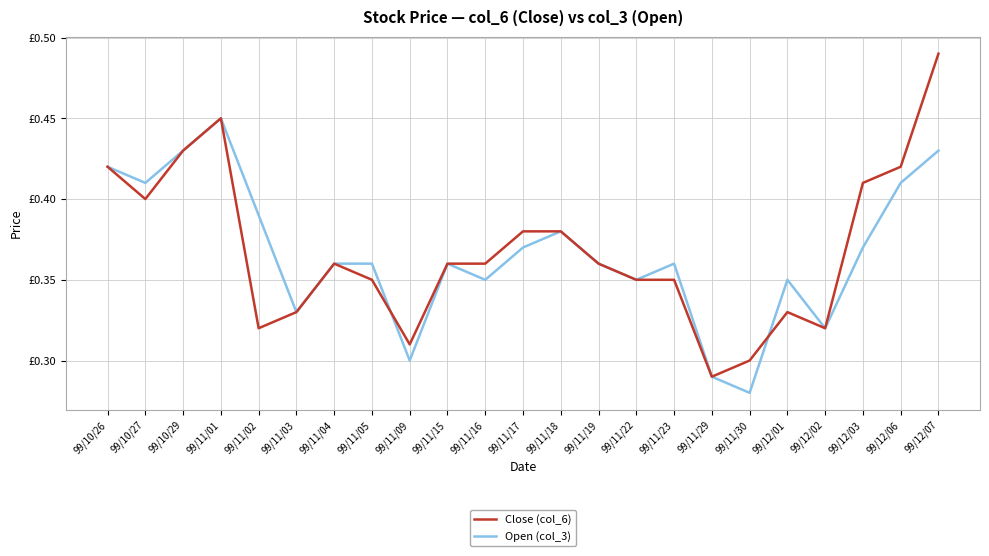

At how many categories does at least one series exceed 0?

23